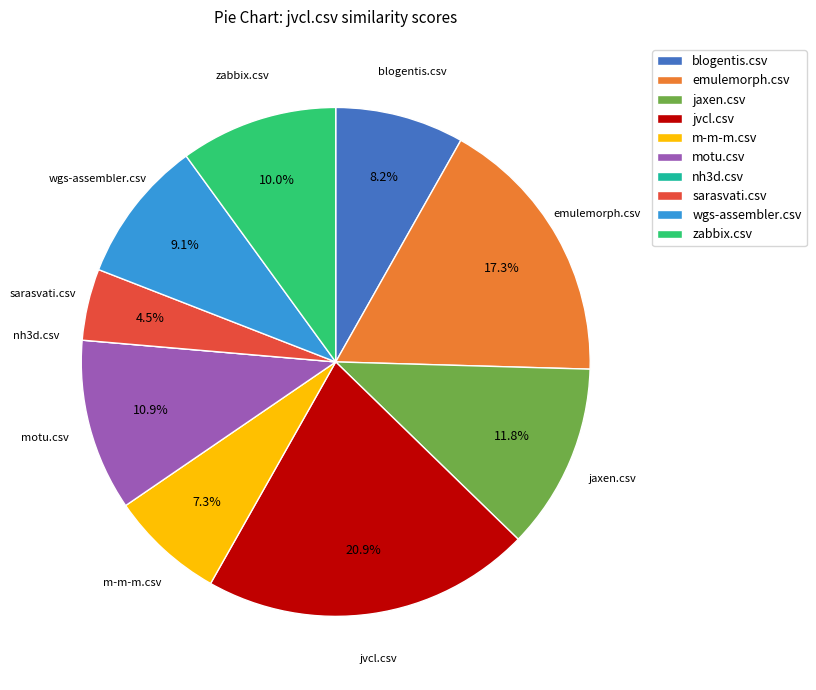

What is the largest slice in the pie chart?

jvcl.csv